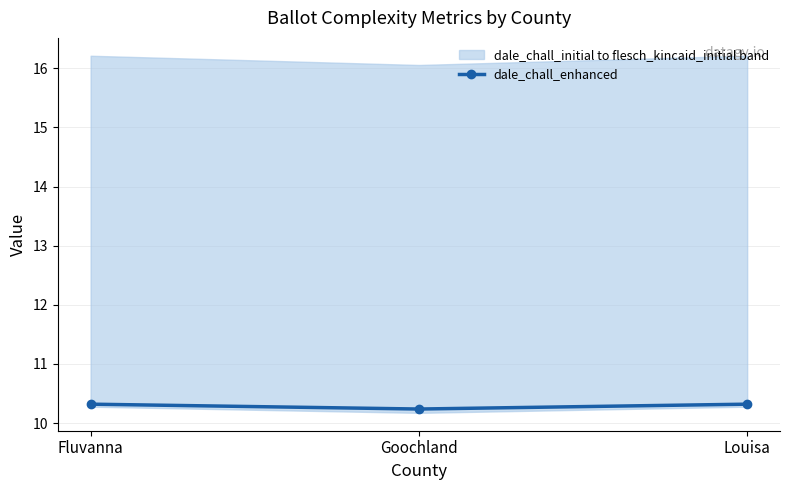

The value at Fluvanna is 4.9. True or false?

False